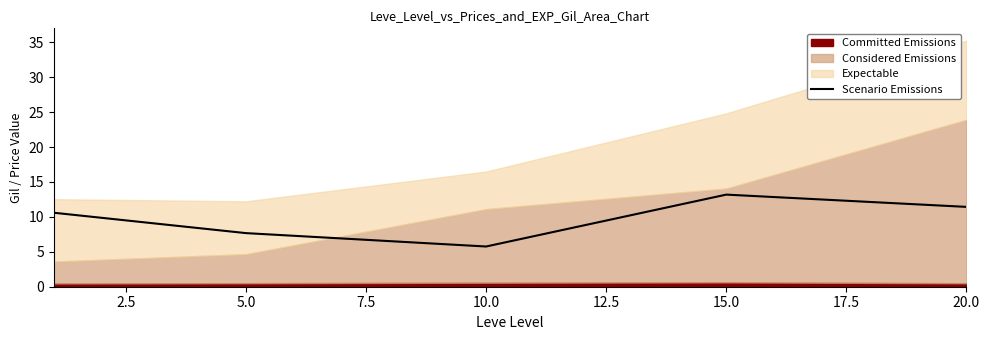

Does the chart display data point markers on the line(s)?

No